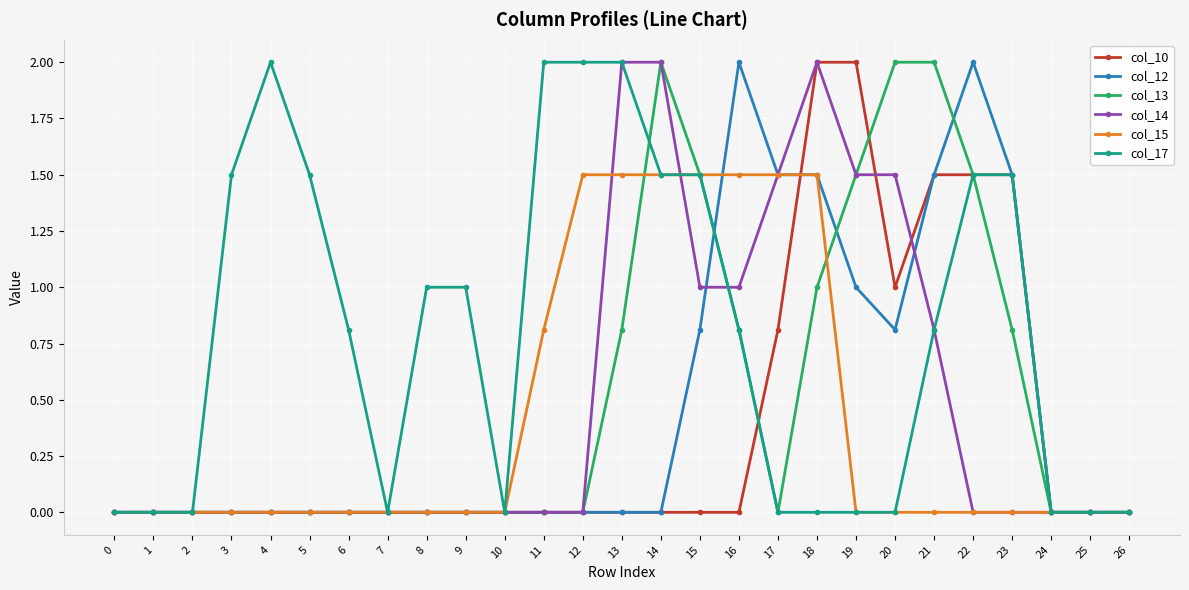

Is it true that col_10 equals 0.0 at 15?

True